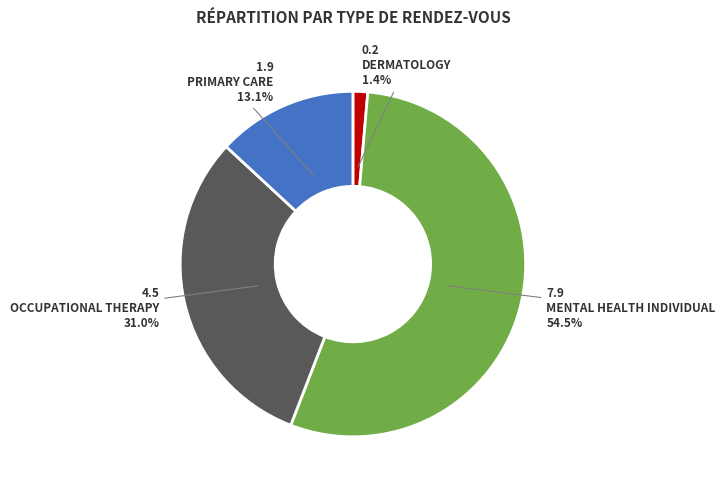

Is PRIMARY CARE the majority of the pie?

No